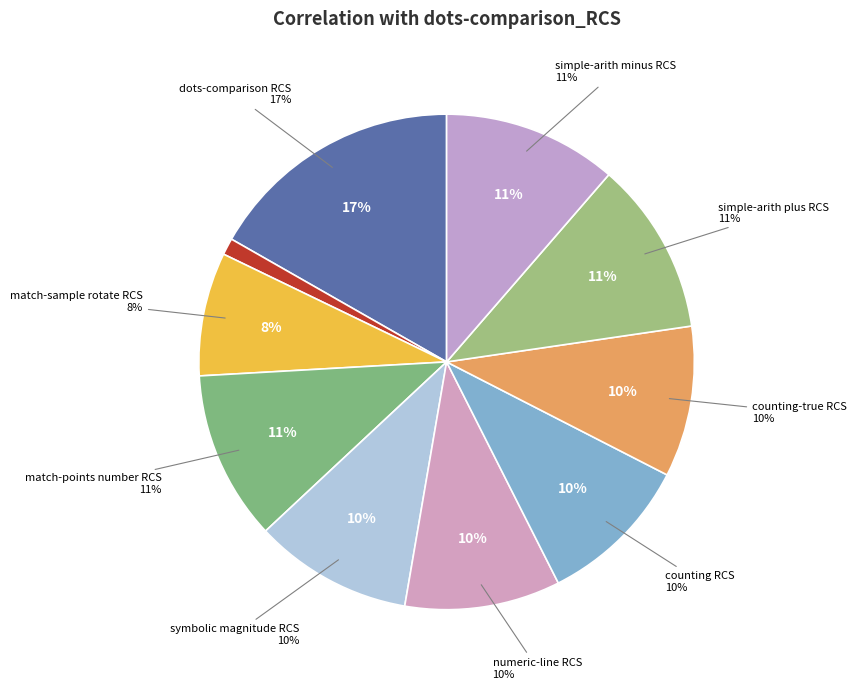

Count the number of slices in the pie.

10